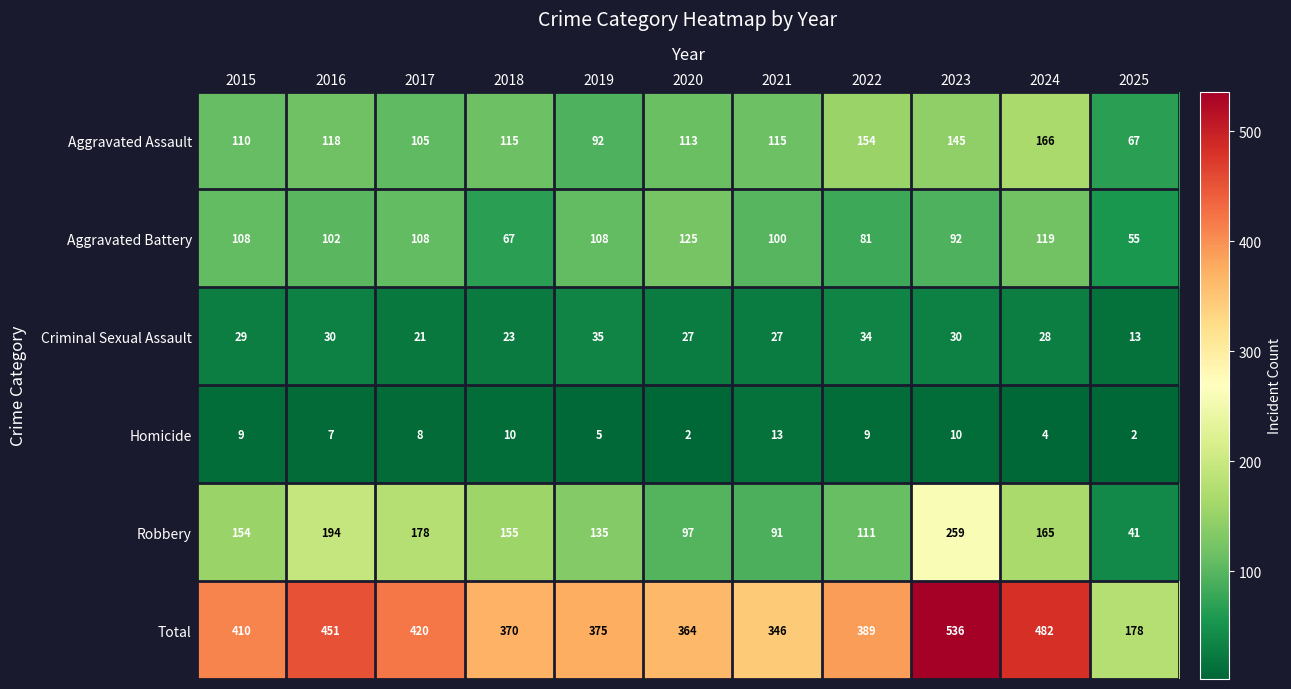

What is the greatest value displayed?

536